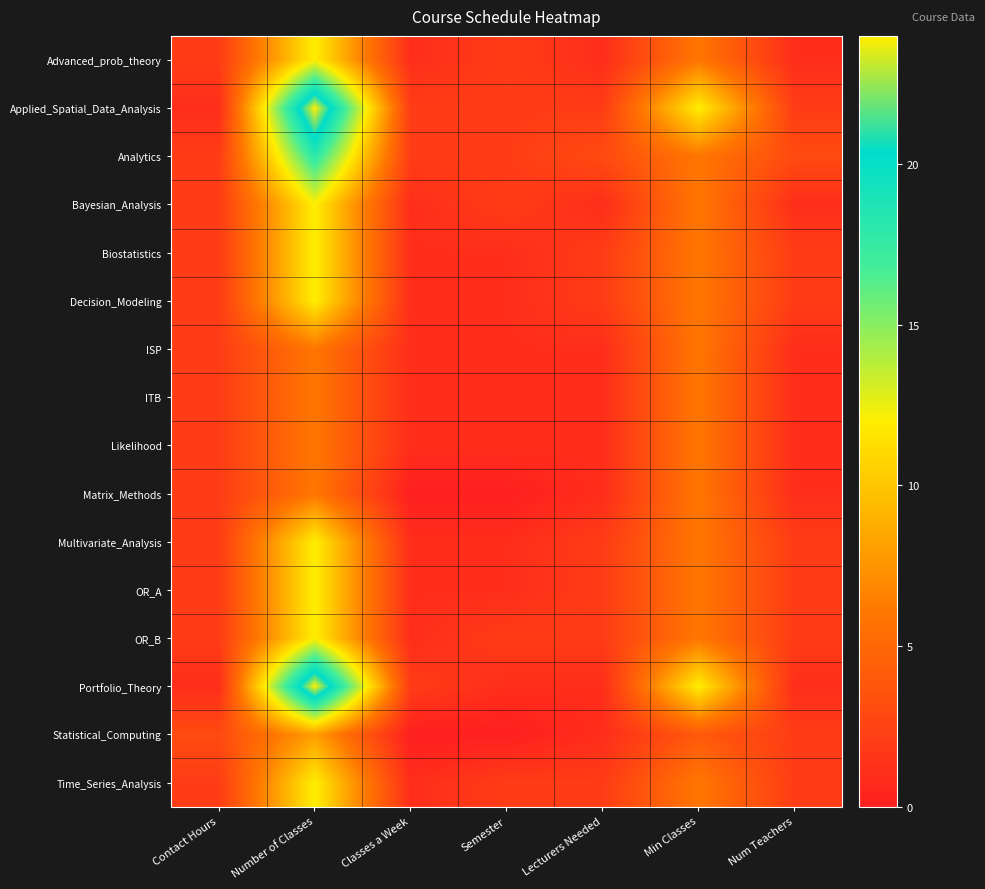

Reading left to right, list all the values displayed in this chart.

Advanced_prob_theory: Contact Hours=2	Number of Classes=12	Classes a Week=1	Semester=2	Lecturers Needed=1	Min Classes=6	Num Teachers=1
Applied_Spatial_Data_Analysis: Contact Hours=1	Number of Classes=24	Classes a Week=2	Semester=2	Lecturers Needed=2	Min Classes=12	Num Teachers=2
Analytics: Contact Hours=2	Number of Classes=18	Classes a Week=2	Semester=2	Lecturers Needed=3	Min Classes=6	Num Teachers=3
Bayesian_Analysis: Contact Hours=2	Number of Classes=12	Classes a Week=1	Semester=2	Lecturers Needed=1	Min Classes=6	Num Teachers=1
Biostatistics: Contact Hours=2	Number of Classes=12	Classes a Week=1	Semester=1	Lecturers Needed=2	Min Classes=6	Num Teachers=2
Decision_Modeling: Contact Hours=2	Number of Classes=12	Classes a Week=1	Semester=1	Lecturers Needed=2	Min Classes=6	Num Teachers=2
ISP: Contact Hours=2	Number of Classes=6	Classes a Week=1	Semester=1	Lecturers Needed=1	Min Classes=6	Num Teachers=1
ITB: Contact Hours=2	Number of Classes=6	Classes a Week=1	Semester=1	Lecturers Needed=1	Min Classes=6	Num Teachers=1
Likelihood: Contact Hours=2	Number of Classes=6	Classes a Week=1	Semester=1	Lecturers Needed=1	Min Classes=6	Num Teachers=1
Matrix_Methods: Contact Hours=2	Number of Classes=6	Classes a Week=0	Semester=0	Lecturers Needed=1	Min Classes=6	Num Teachers=1
Multivariate_Analysis: Contact Hours=2	Number of Classes=12	Classes a Week=1	Semester=1	Lecturers Needed=2	Min Classes=6	Num Teachers=2
OR_A: Contact Hours=2	Number of Classes=12	Classes a Week=1	Semester=1	Lecturers Needed=2	Min Classes=6	Num Teachers=2
OR_B: Contact Hours=2	Number of Classes=12	Classes a Week=1	Semester=2	Lecturers Needed=2	Min Classes=6	Num Teachers=2
Portfolio_Theory: Contact Hours=1	Number of Classes=24	Classes a Week=2	Semester=1	Lecturers Needed=1	Min Classes=12	Num Teachers=1
Statistical_Computing: Contact Hours=3	Number of Classes=8	Classes a Week=0	Semester=0	Lecturers Needed=1	Min Classes=4	Num Teachers=2
Time_Series_Analysis: Contact Hours=2	Number of Classes=12	Classes a Week=1	Semester=2	Lecturers Needed=2	Min Classes=6	Num Teachers=2